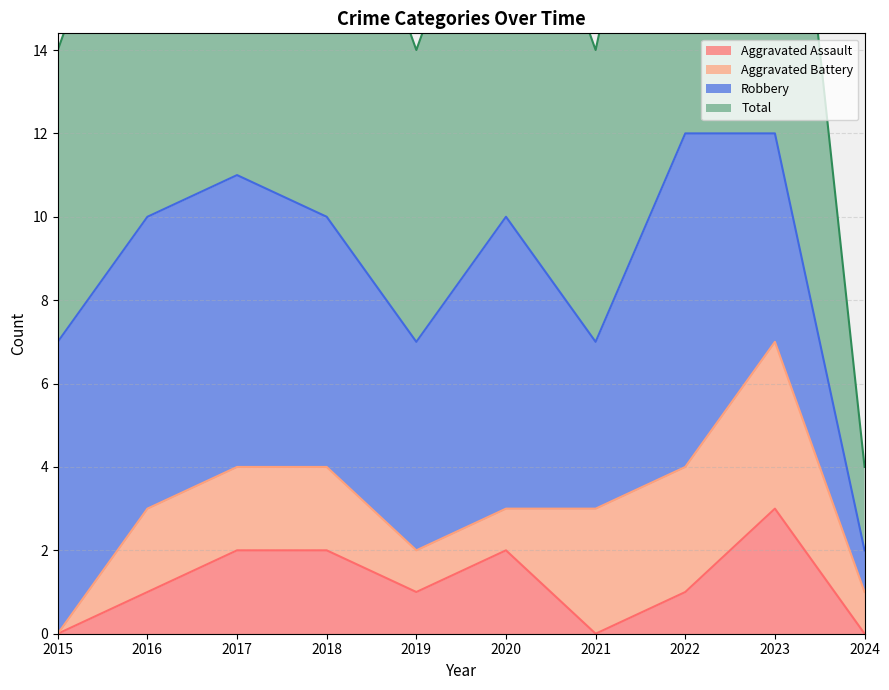

Which series has the largest range (max minus min)?

Total